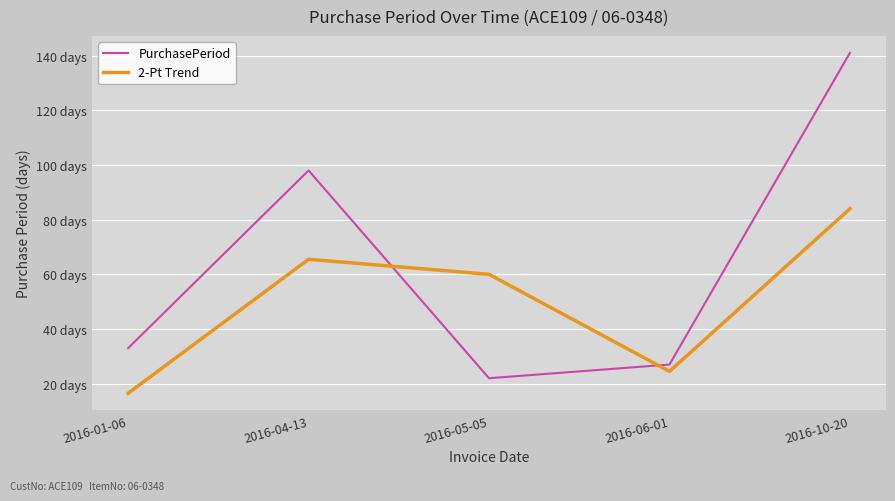

Does the chart have visible grid lines?

Yes